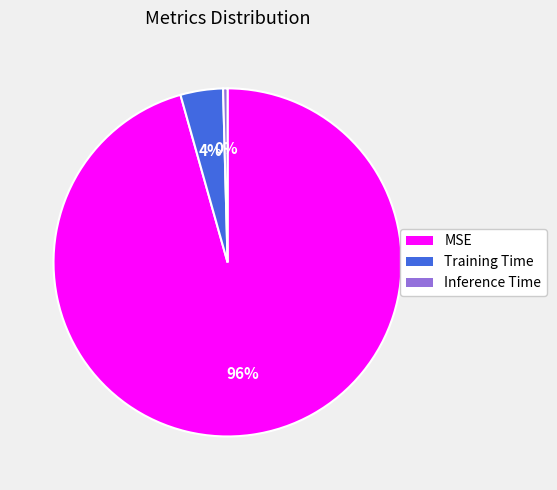

How many segments does this pie chart have?

3